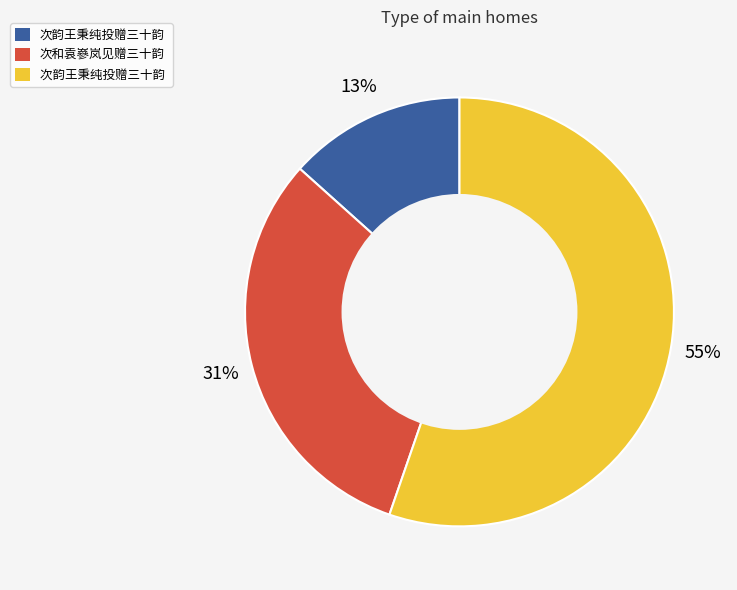

To the nearest percent, what is the difference between the largest and smallest slice percentages?

42%